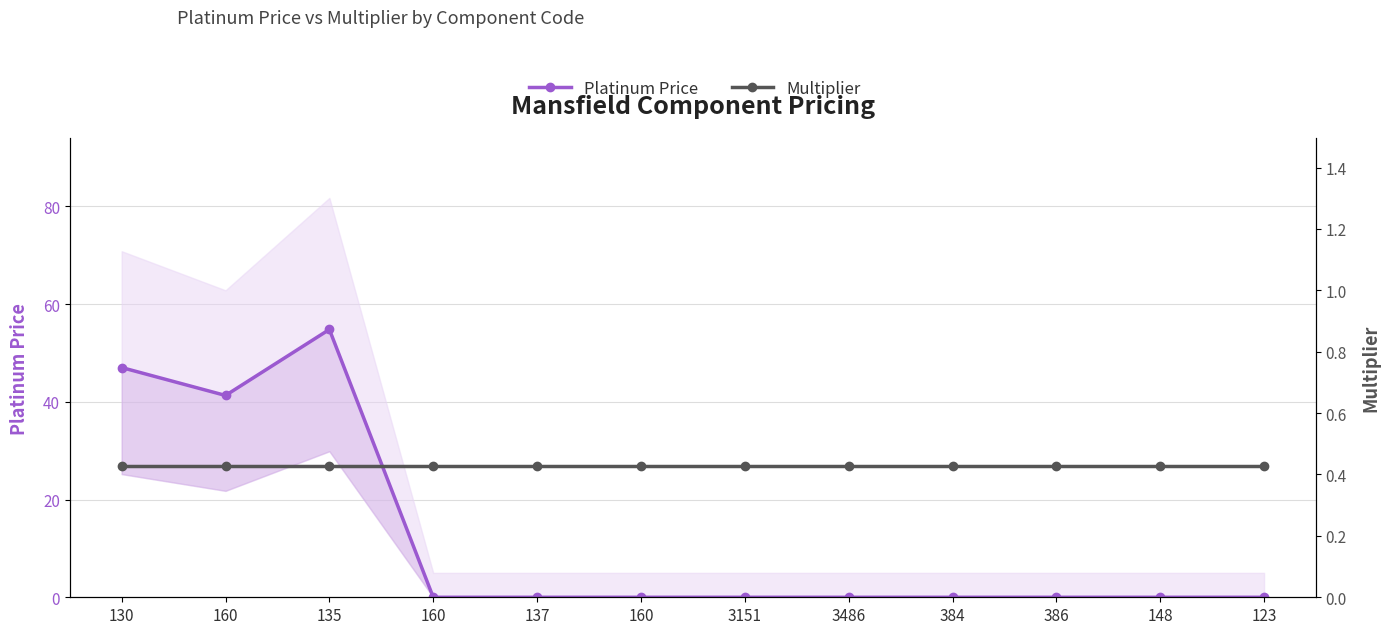

Between 160 and 3486, which series saw the biggest shift?

Platinum Price